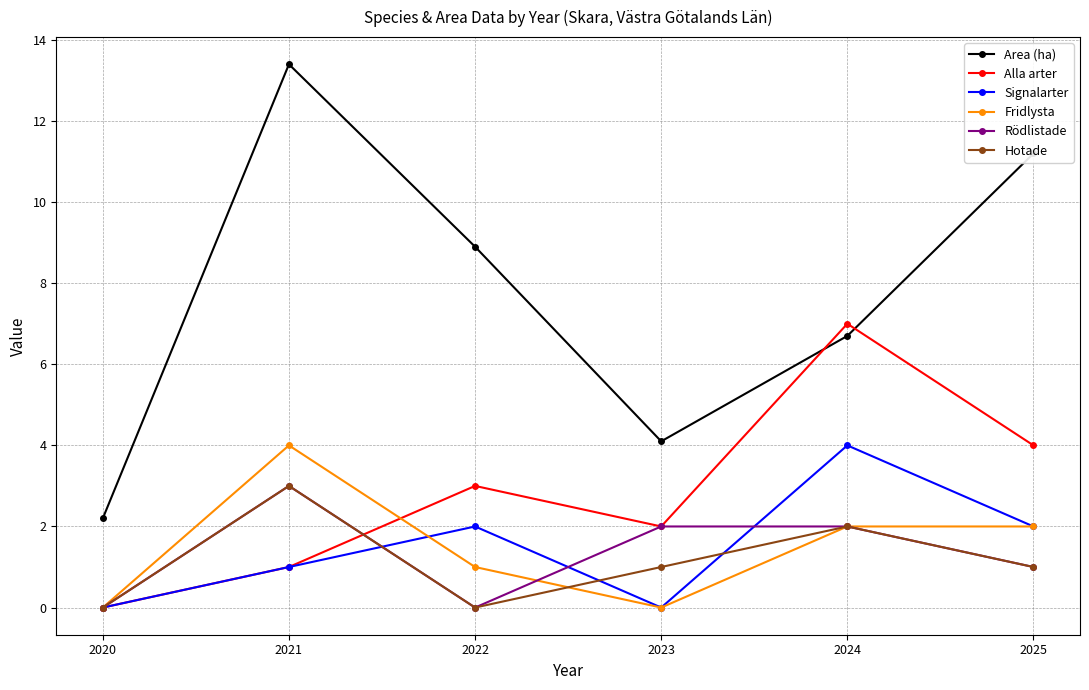

What is the difference between the Signalarter values at 2025 and 2023?

2.0